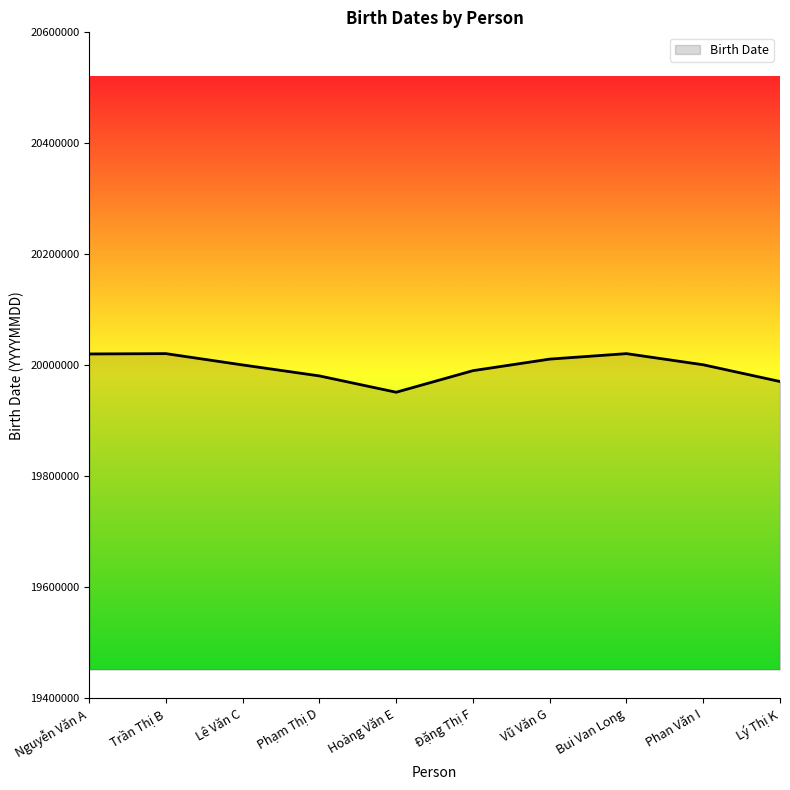

Which label corresponds to the smallest value in the chart?

Hoàng Văn E